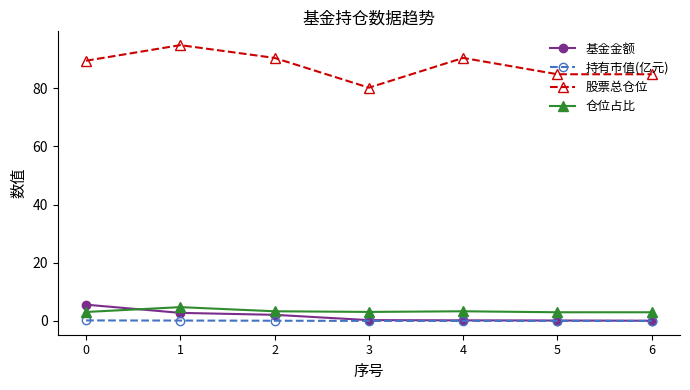

What is the difference between the 仓位占比 values at 5 and 1?

1.8